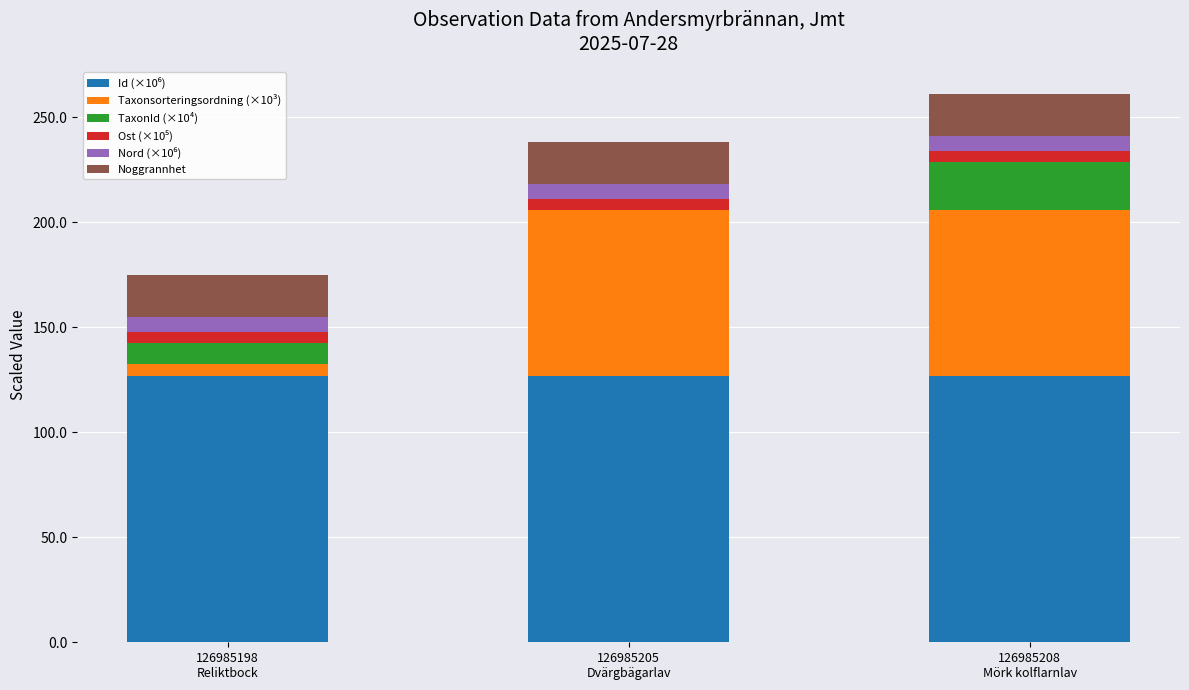

Which series has the largest range (max minus min)?

Taxonsorteringsordning (×10³)